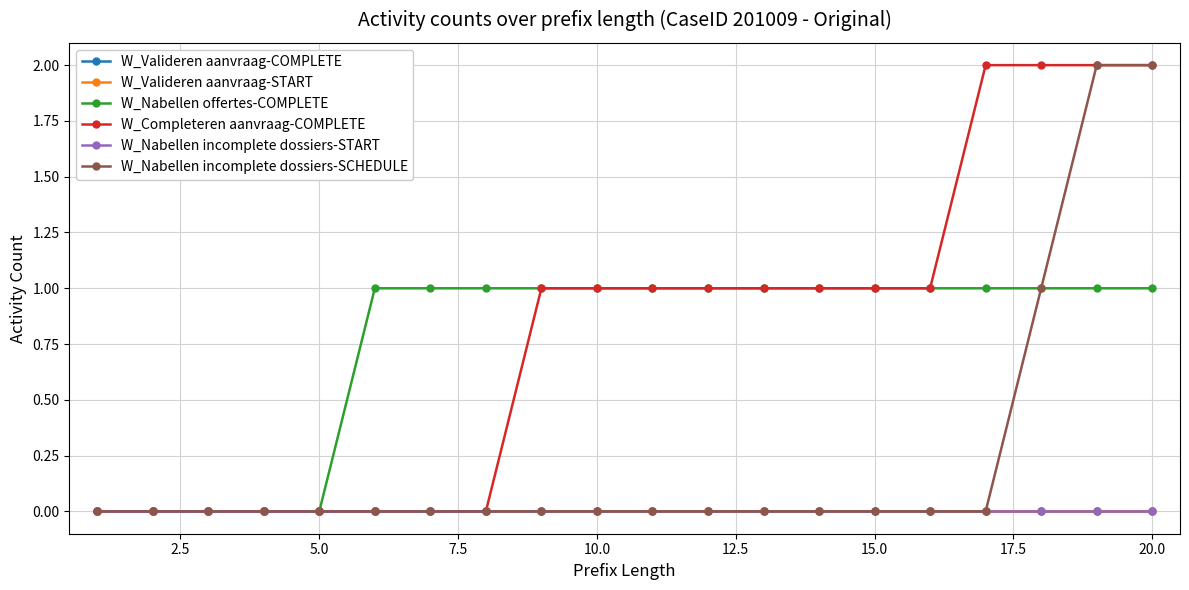

At how many categories does at least one series exceed 0?

15